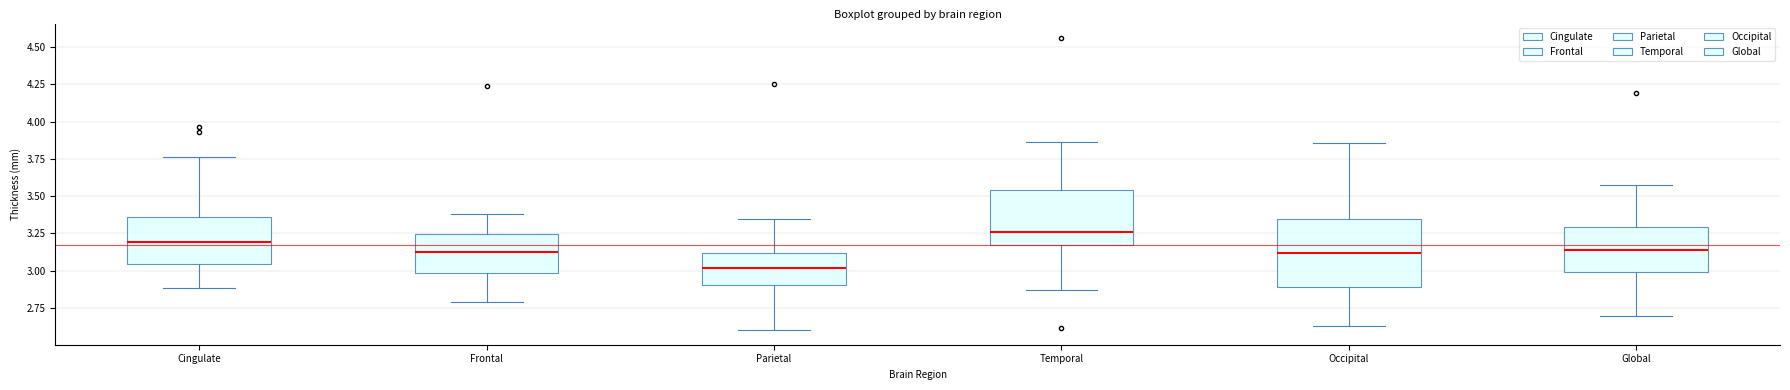

Comparing the boxes themselves (not the whiskers), which one is the tallest?

Occipital